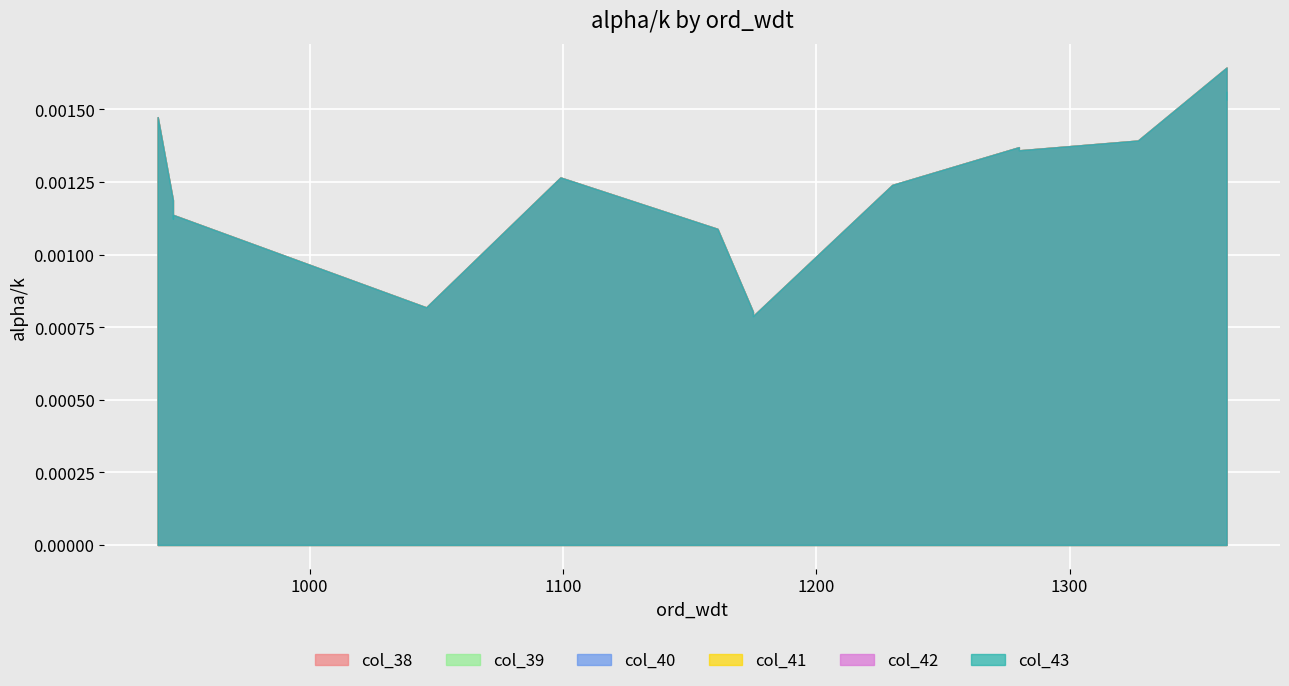

How many lines are shown in the chart?

6